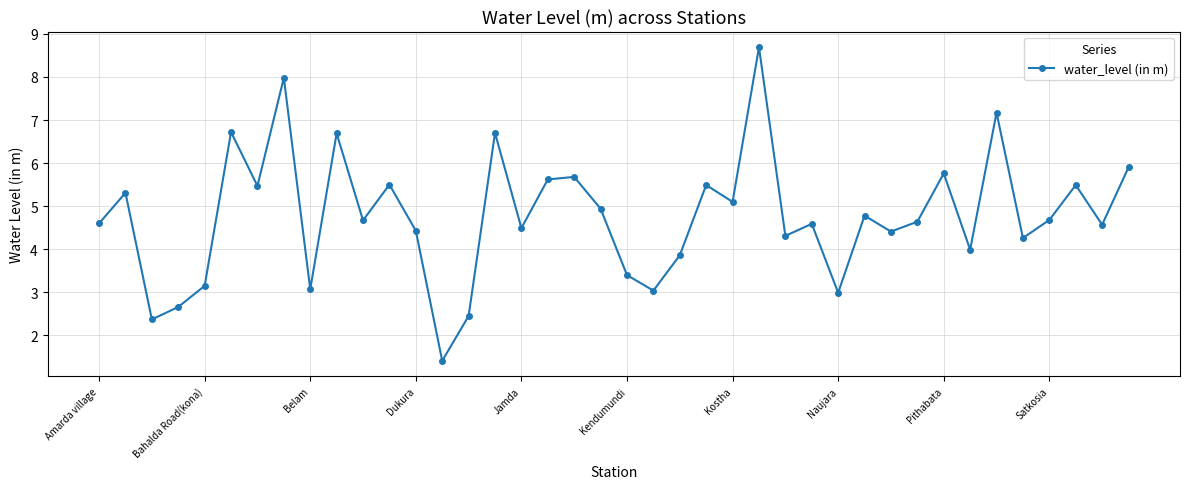

How many categories are shown in the chart?

40